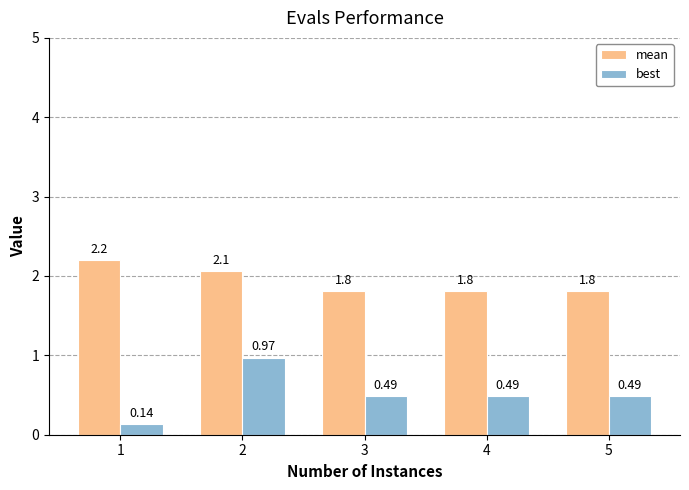

Count the number of categories in the chart.

5